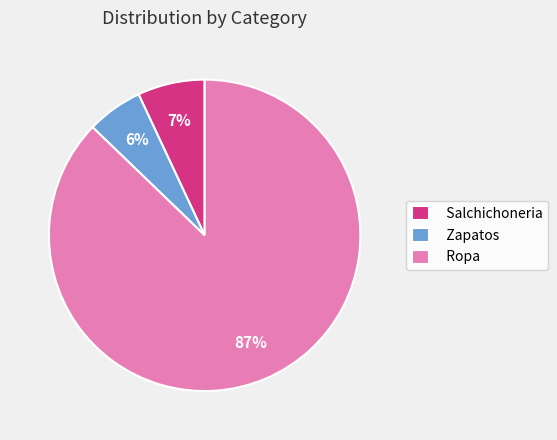

To the nearest percent, what portion does Ropa represent?

87%